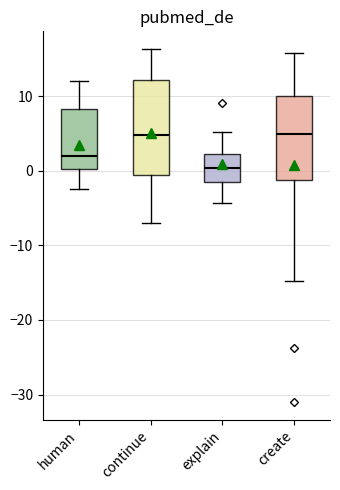

Which box is the tallest, from its lower edge to its upper edge?

continue